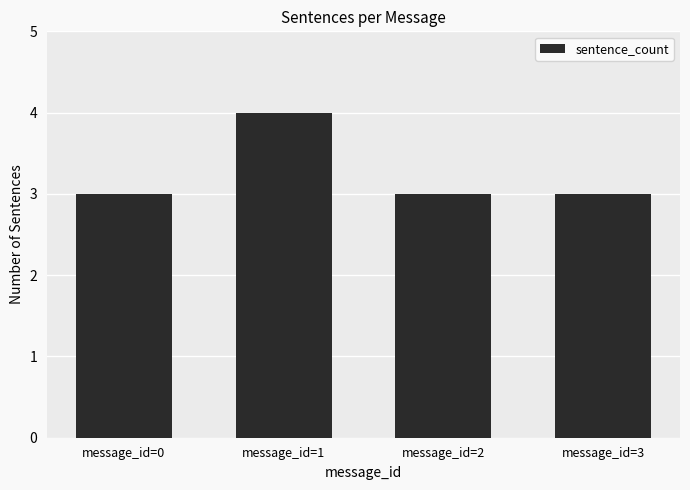

The value at message_id=2 is 2. True or false?

False